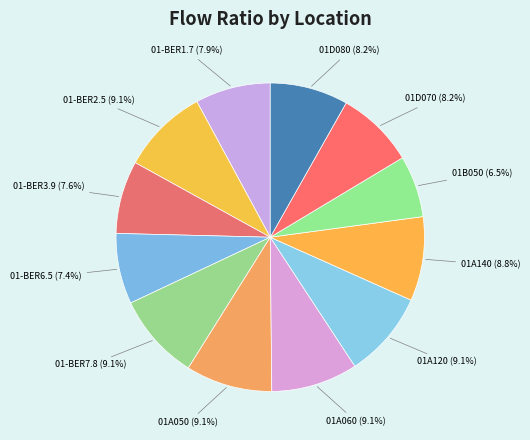

To the nearest percent, what portion does 01A140 represent?

9%